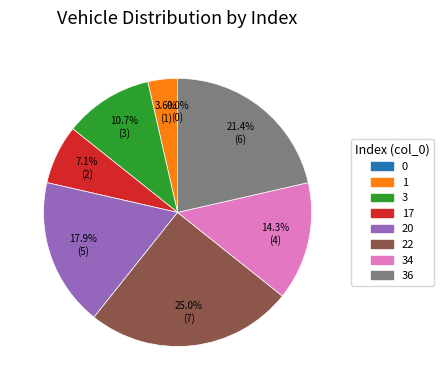

How many segments does this pie chart have?

8